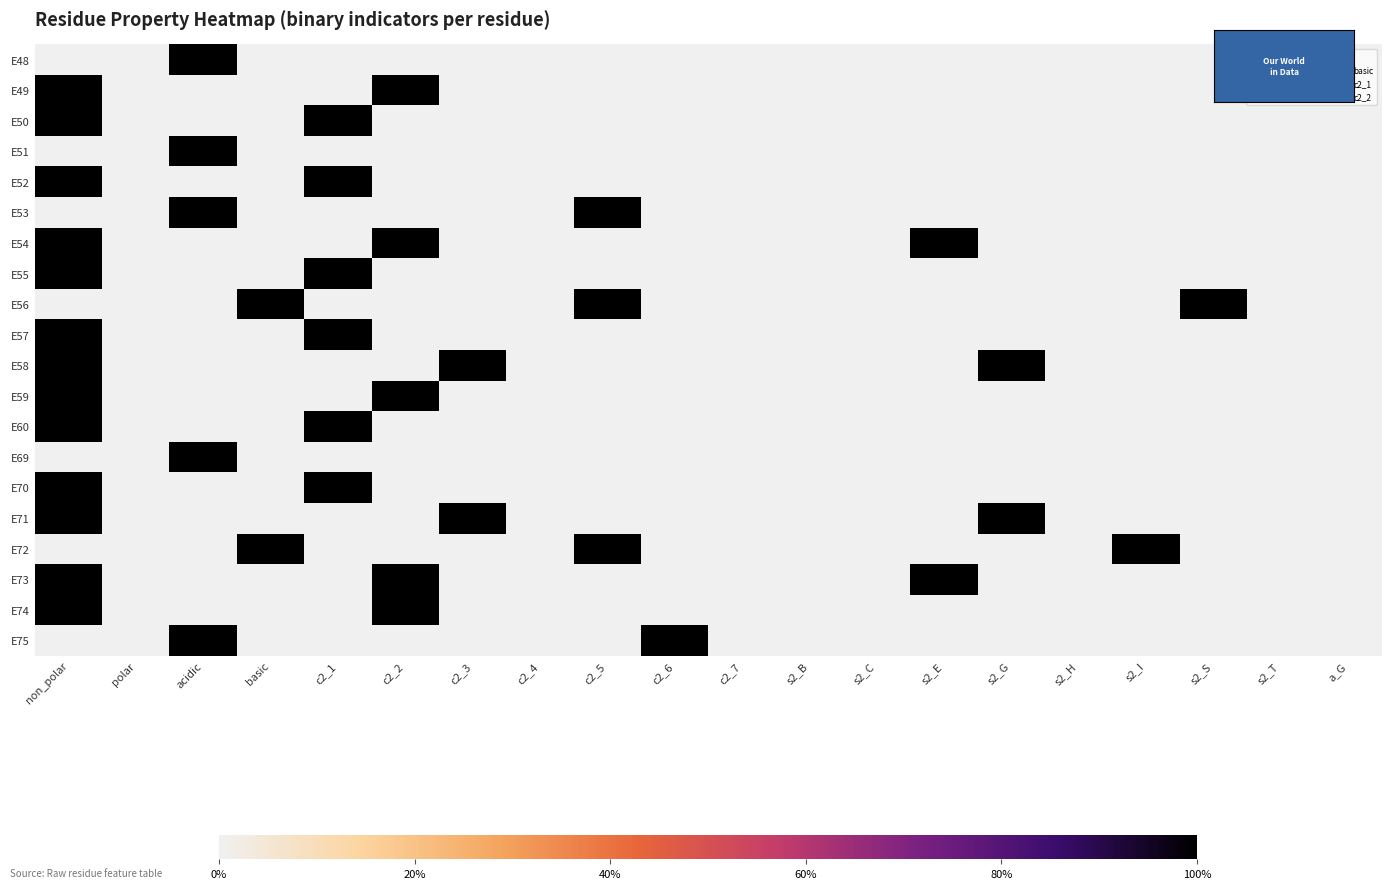

How many categories are shown in the chart?

20